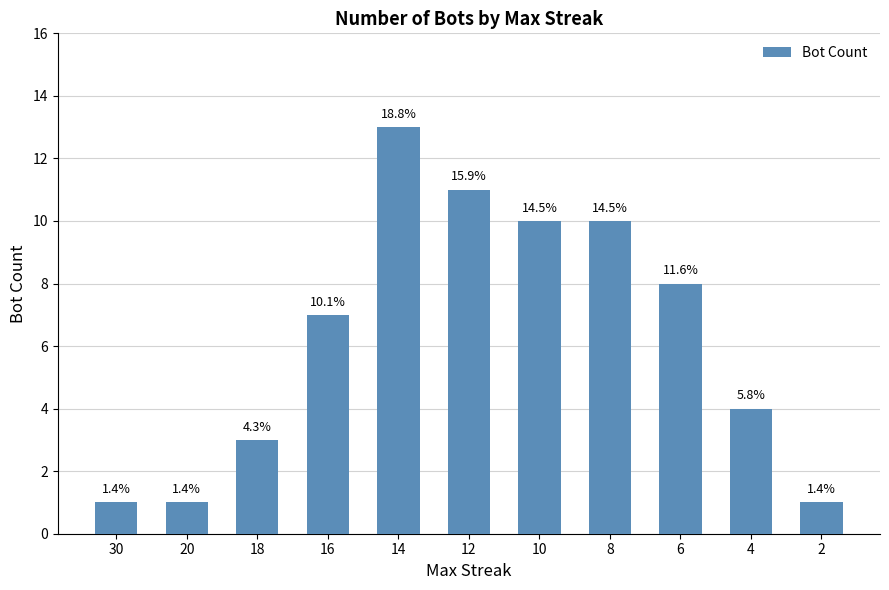

How many bars are there in total?

11